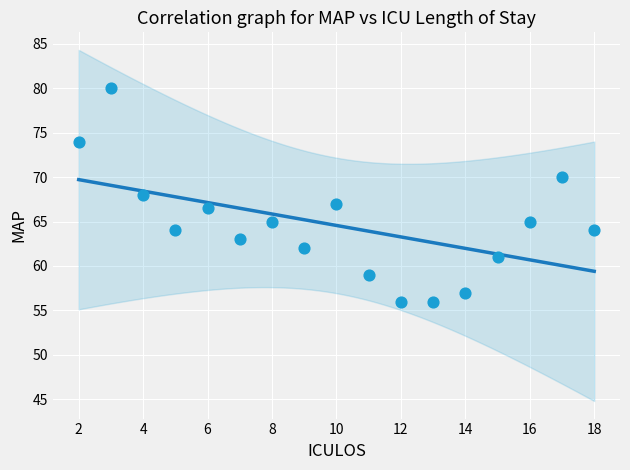

What is the range of Y values (max minus min)?

24.0